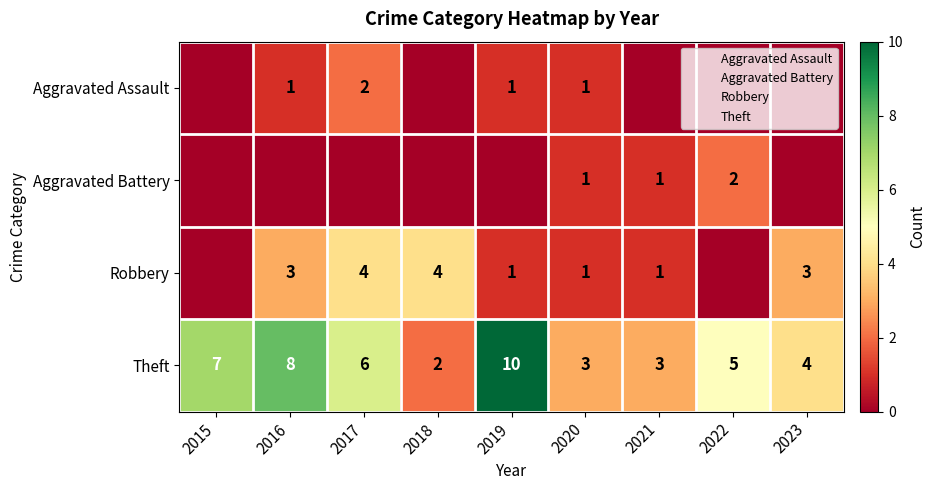

The Aggravated Assault series shows 2 at 2016. True or false?

False